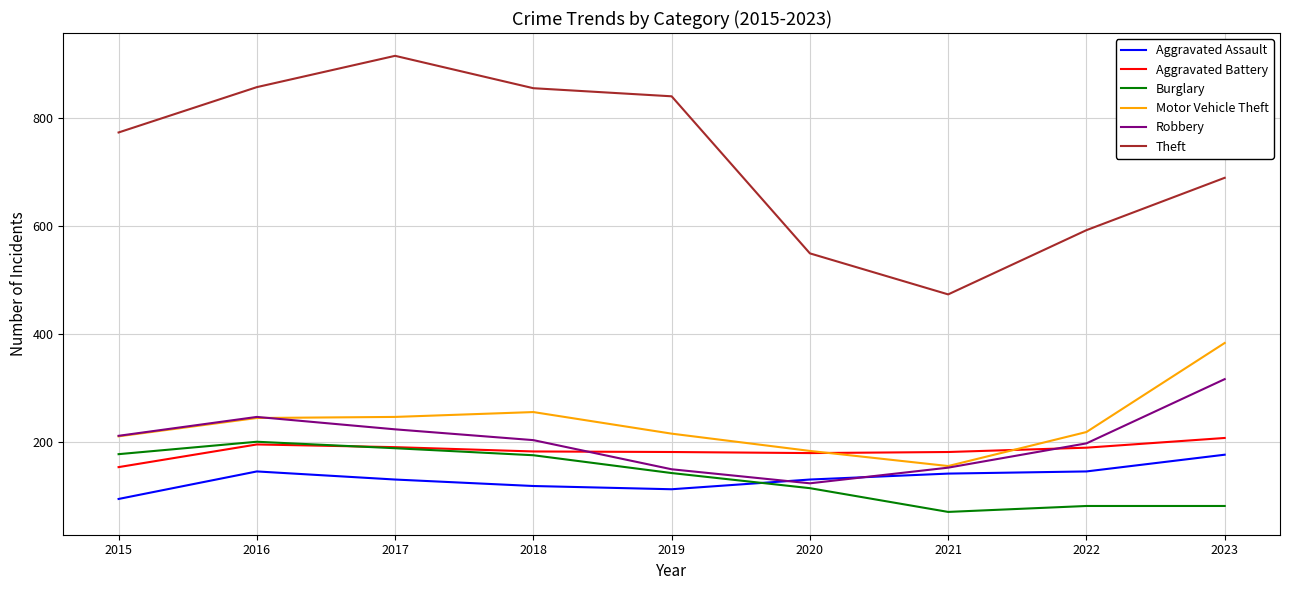

True or false: Robbery has a value of 153 at 2021.

True